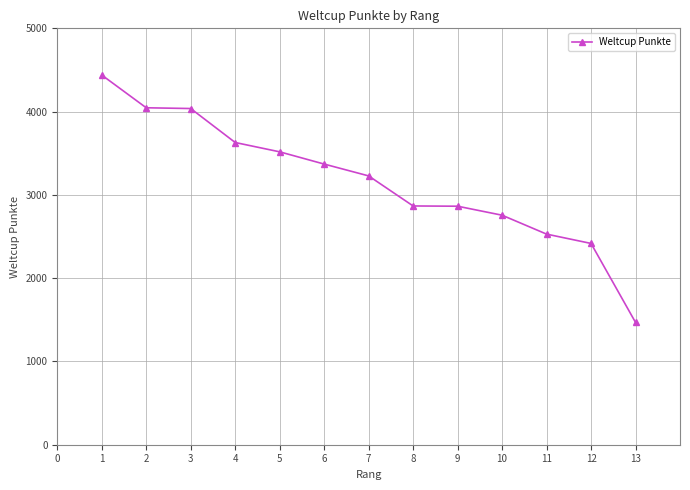

What is the difference between the second highest and minimum values?

2577